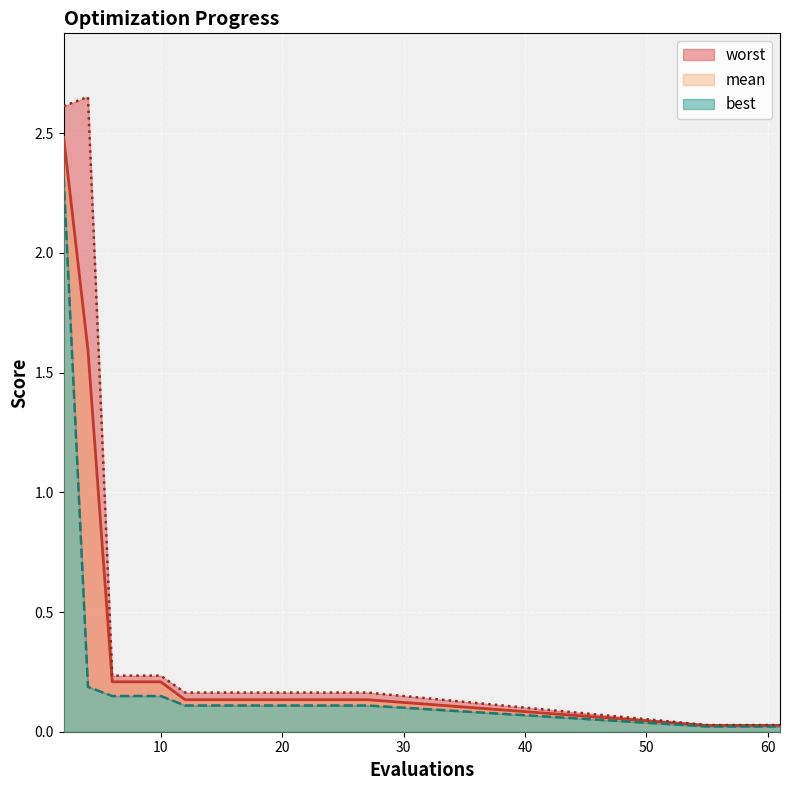

True or false: mean and worst intersect in this chart.

False